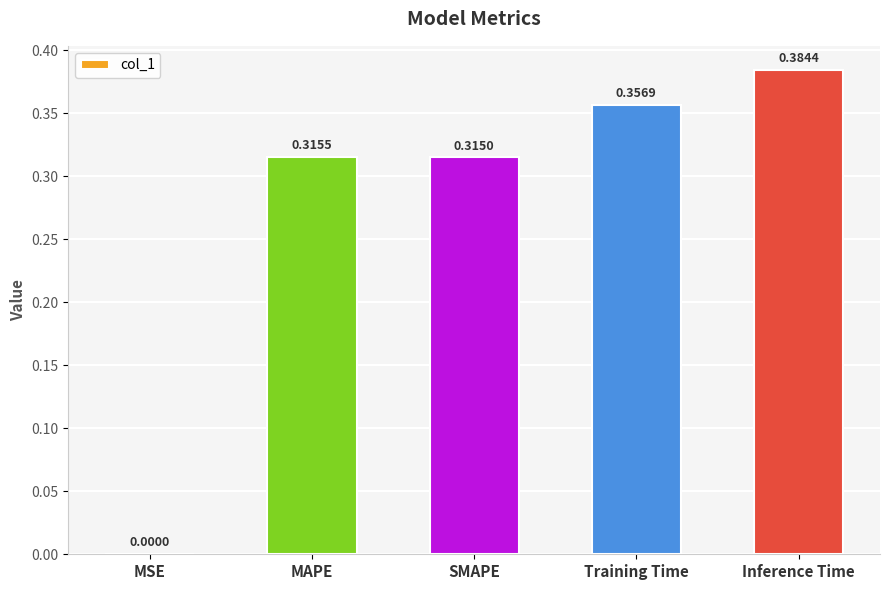

At which label is the value closest to 0?

MSE